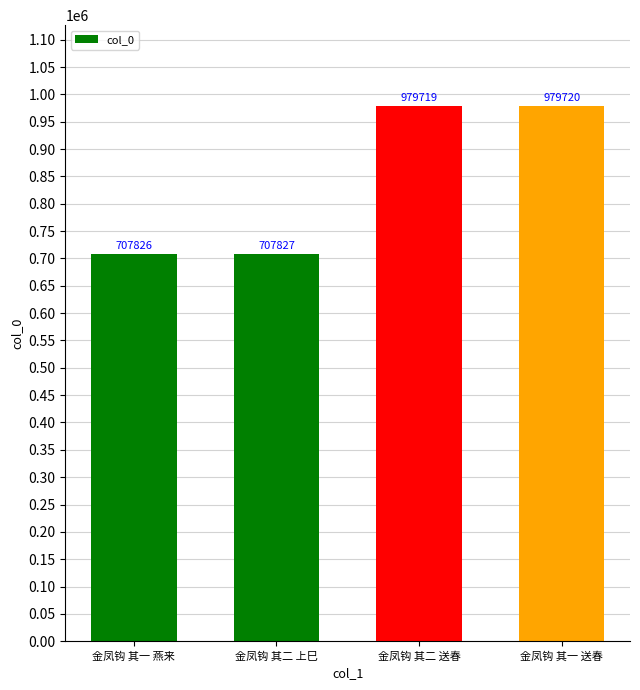

Does the chart contain stacked bars?

No